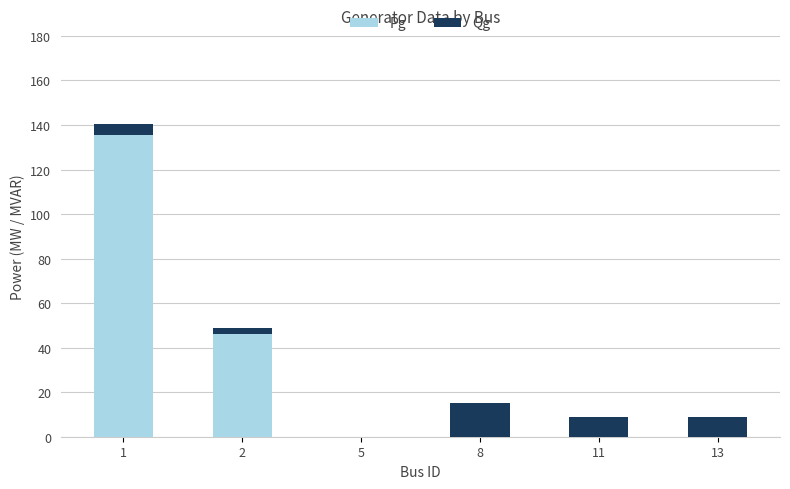

True or false: Pg has a value of 0.0 at 5.

True